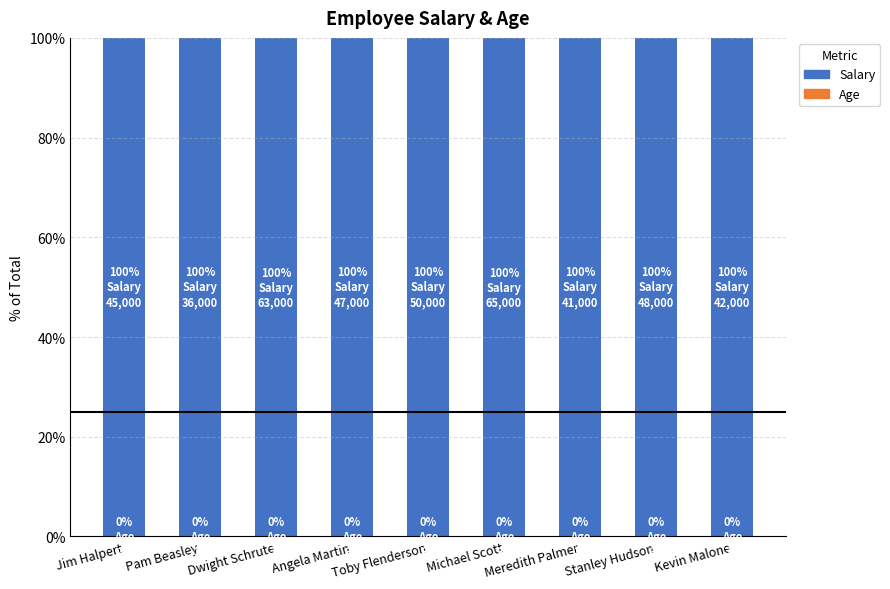

How many data points does each series have?

9